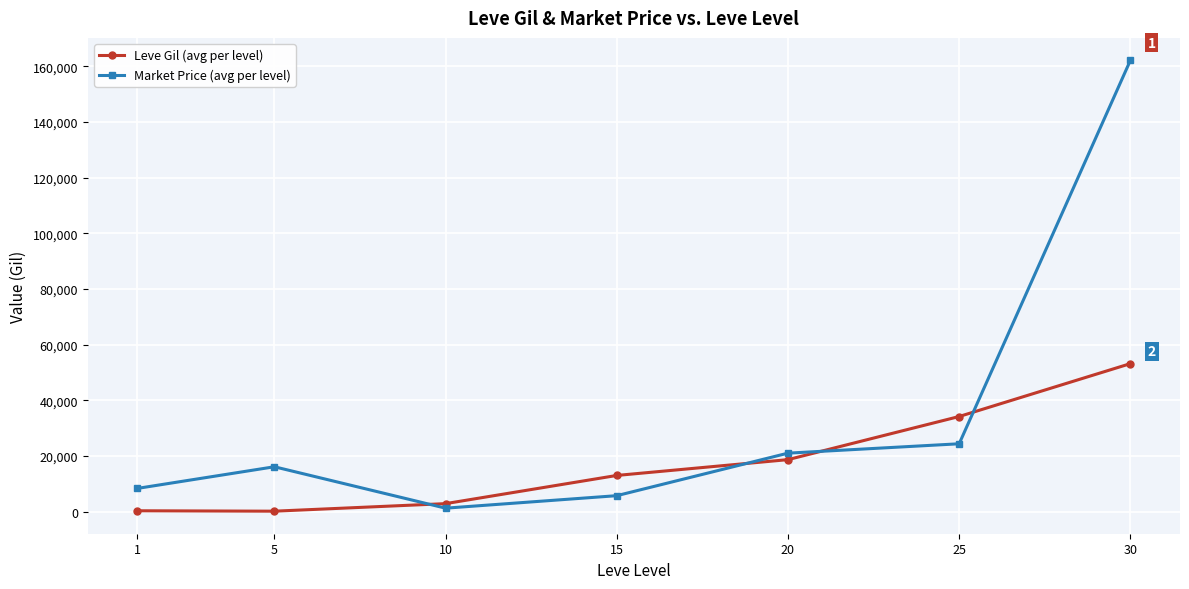

What are all the series names shown in the legend?

Leve Gil (avg per level), Market Price (avg per level)